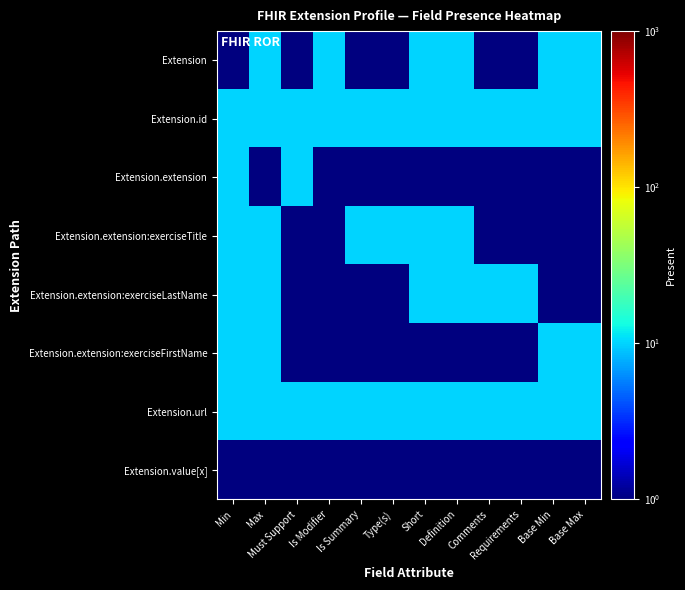

Rank the series at Is Modifier from lowest to highest value.

Extension.extension, Extension.extension:exerciseTitle, Extension.extension:exerciseLastName, Extension.extension:exerciseFirstName, Extension.value[x], Extension, Extension.id, Extension.url